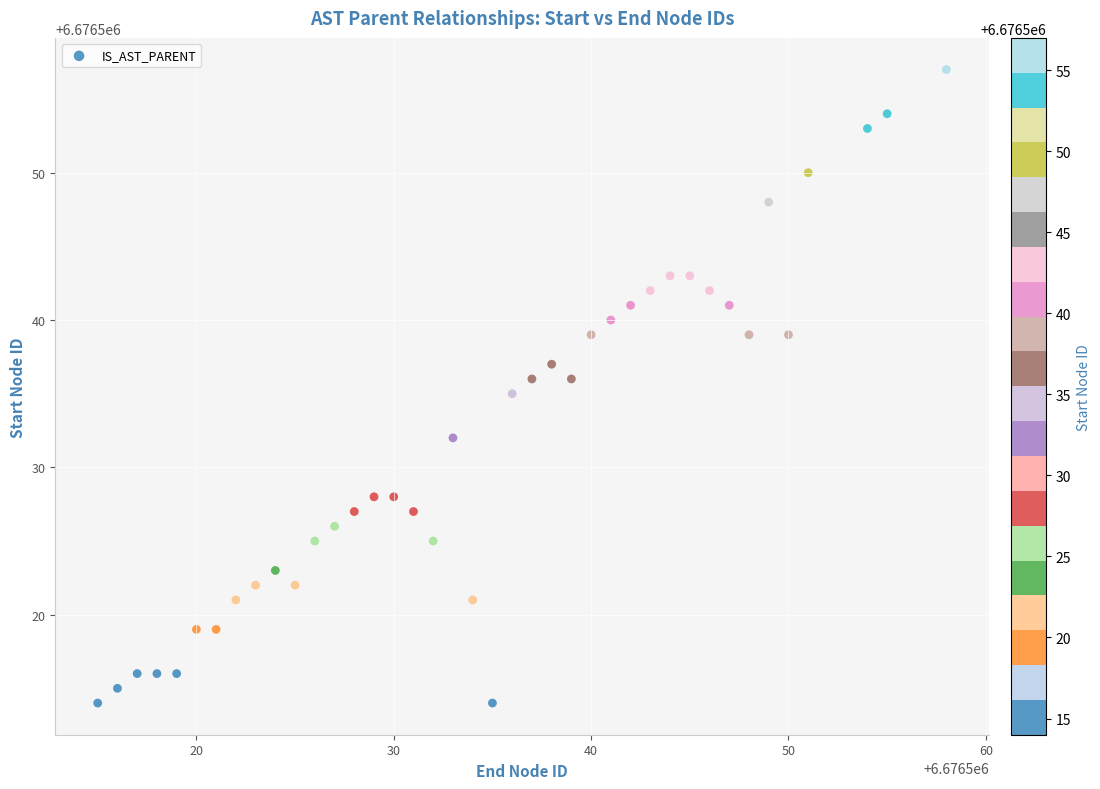

What is the range of X values (max minus min)?

43